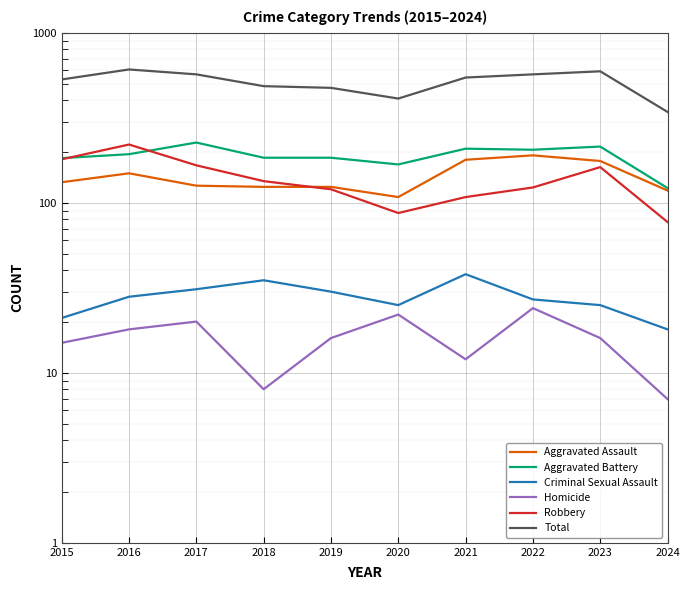

Between 2022 and 2024, which is larger?

2022